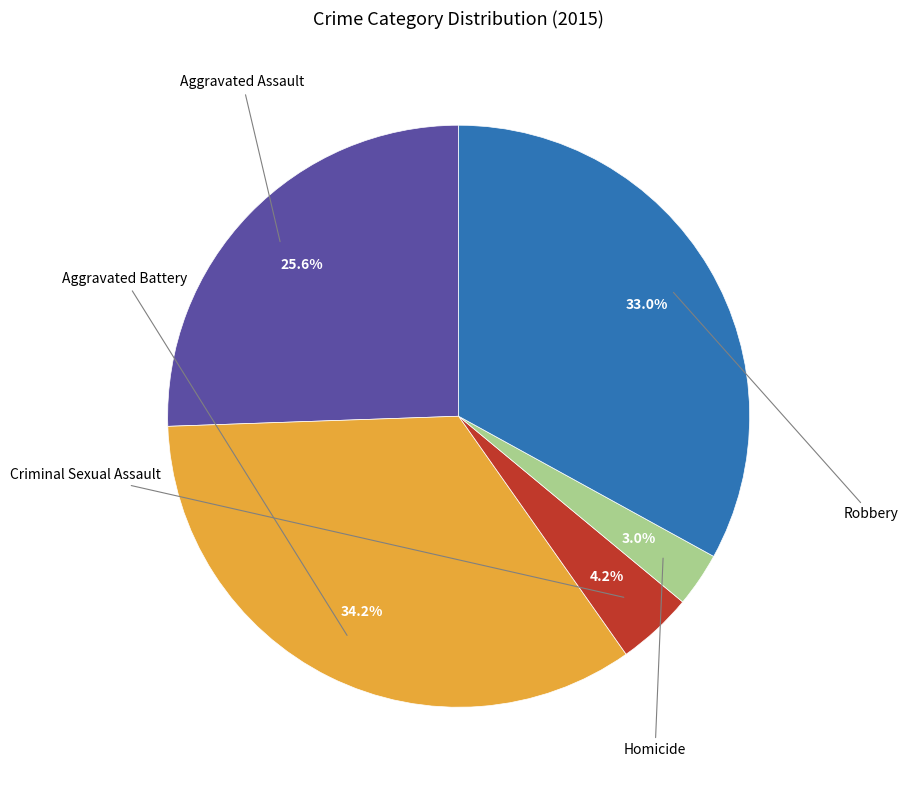

Is there a majority slice in this chart?

No